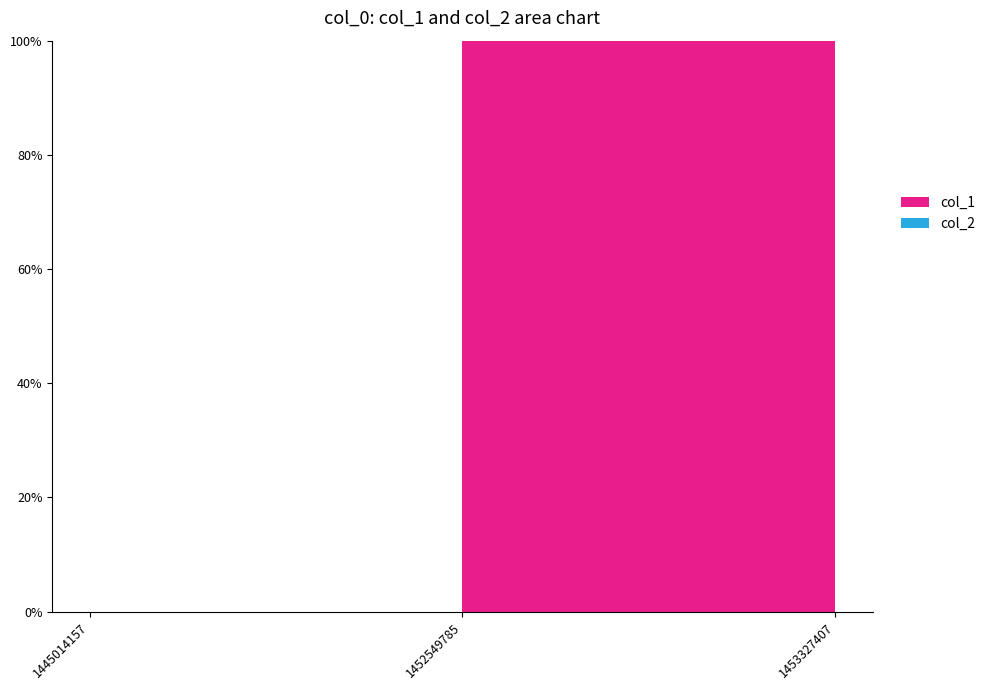

Reading left to right, list all the values displayed in this chart.

col_1: 1445014157=0	1452549785=1	1453327407=0
col_2: 1445014157=0	1452549785=0	1453327407=0